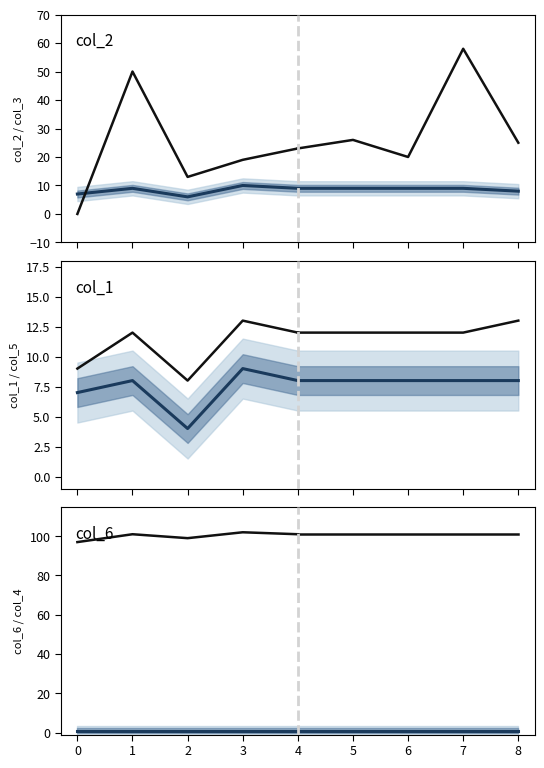

At which label does col_5 reach its peak?

3